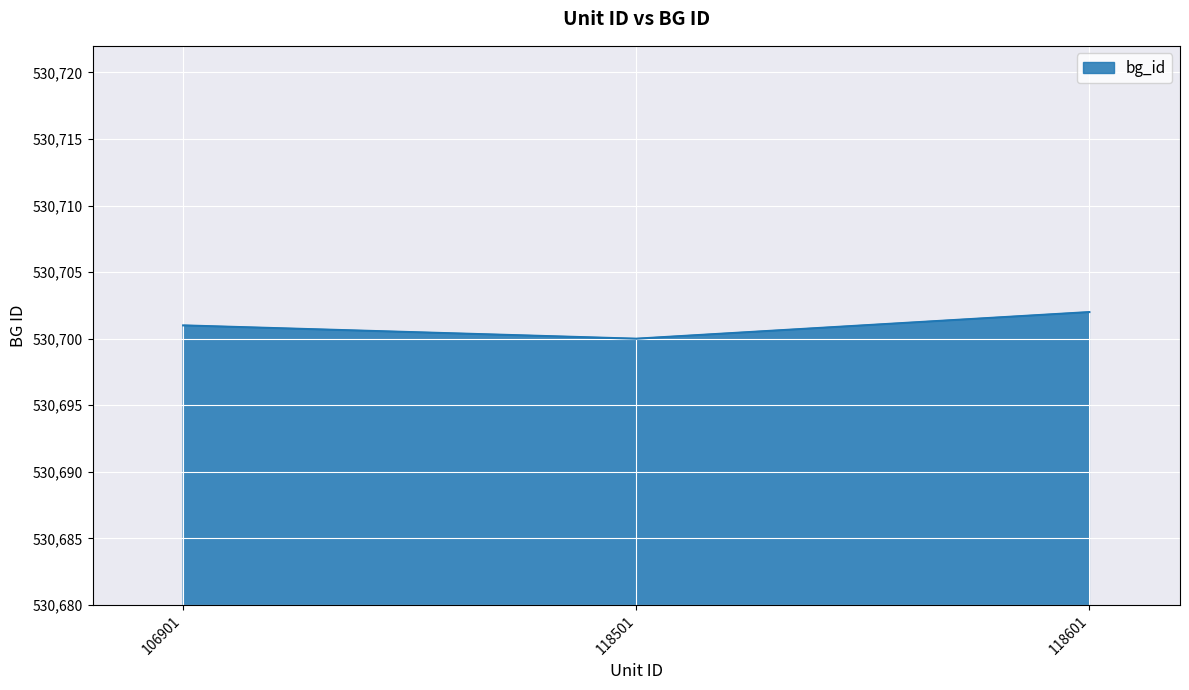

What is the greatest value displayed?

530702